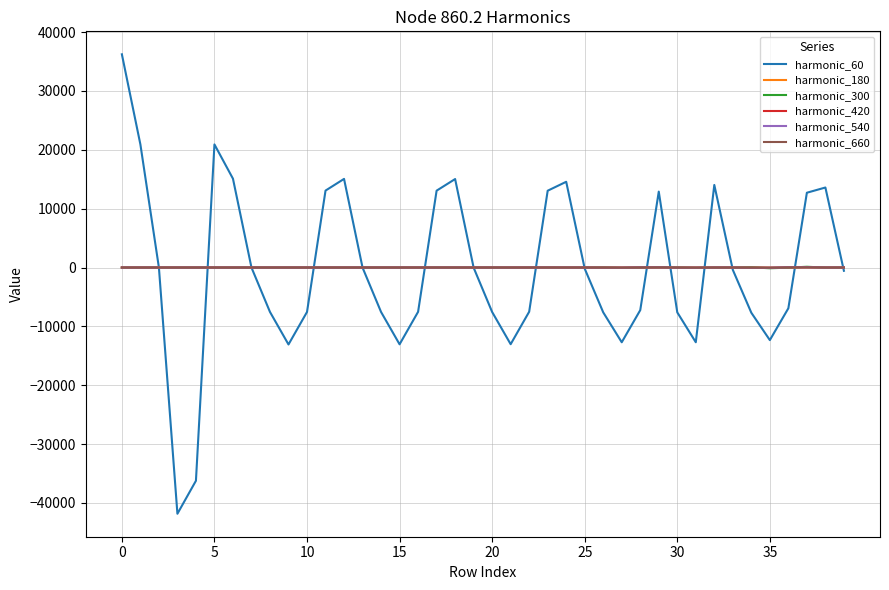

Which series has the widest spread of values?

harmonic_60